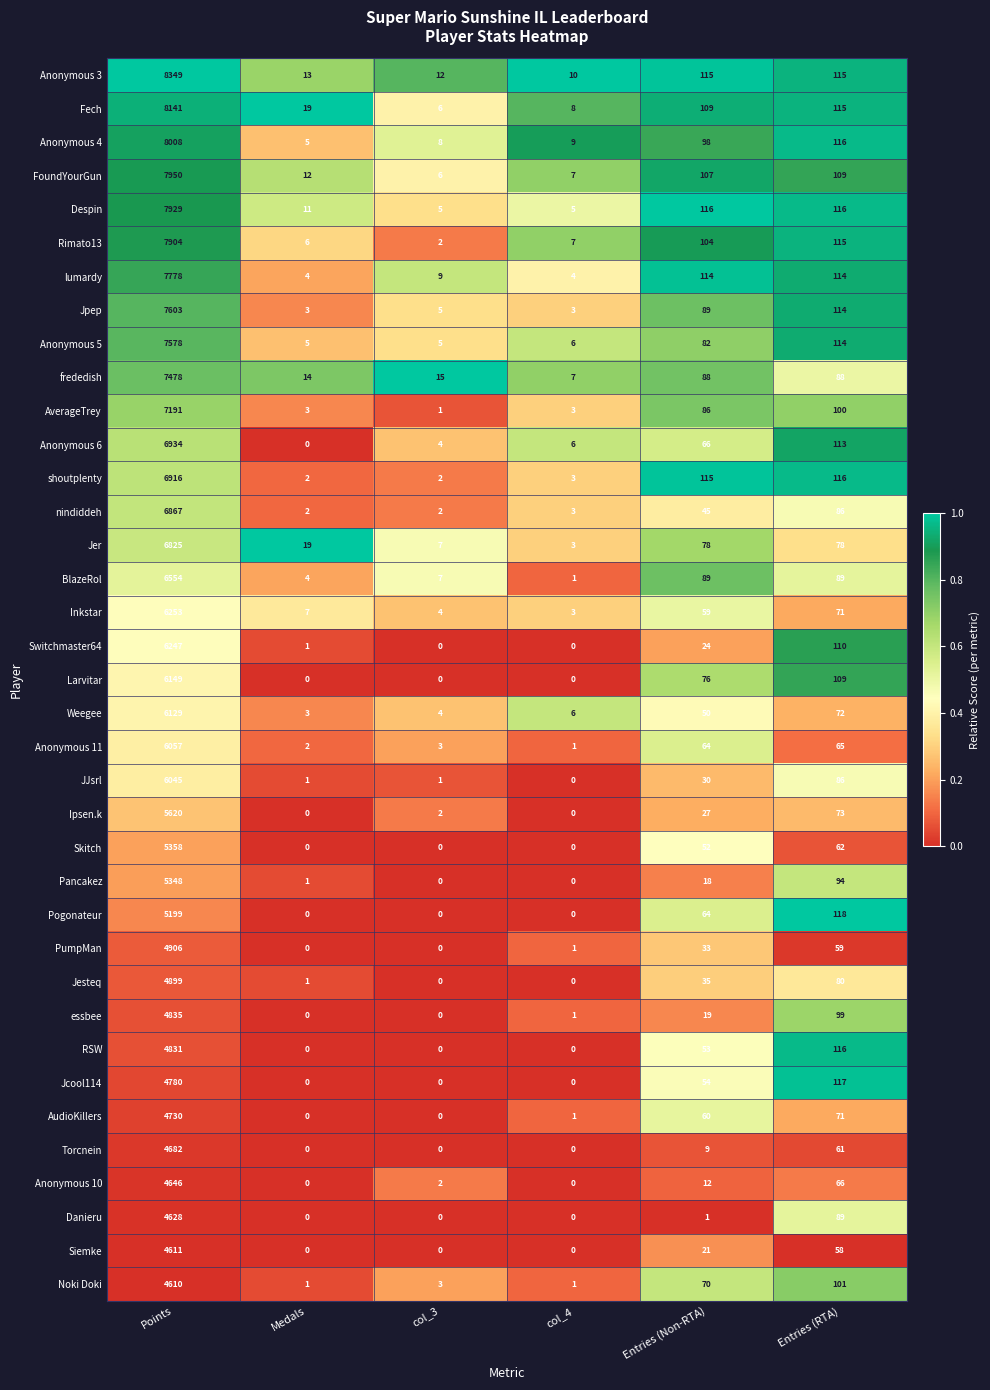

The value of Anonymous 10 at Medals is 2346. True or false?

False